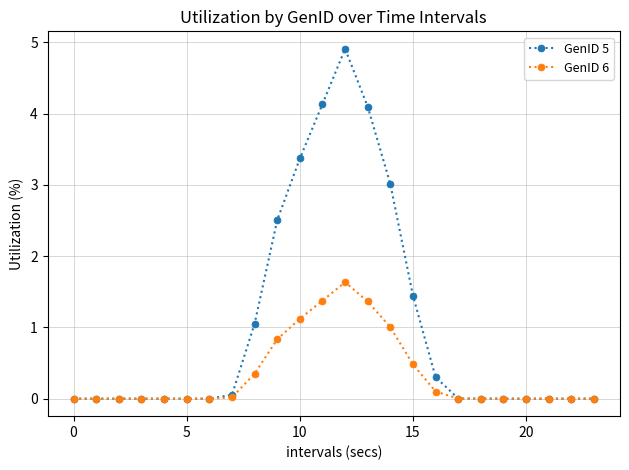

Rank the series by their maximum value, from highest to lowest.

GenID 5, GenID 6